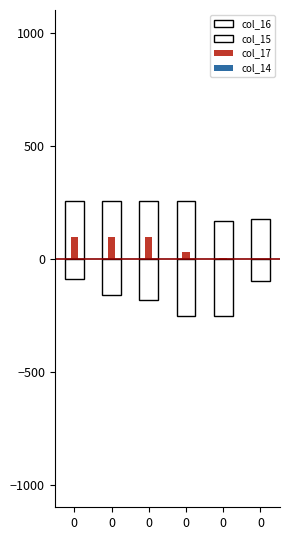

What is the total value across all series at 0?

262